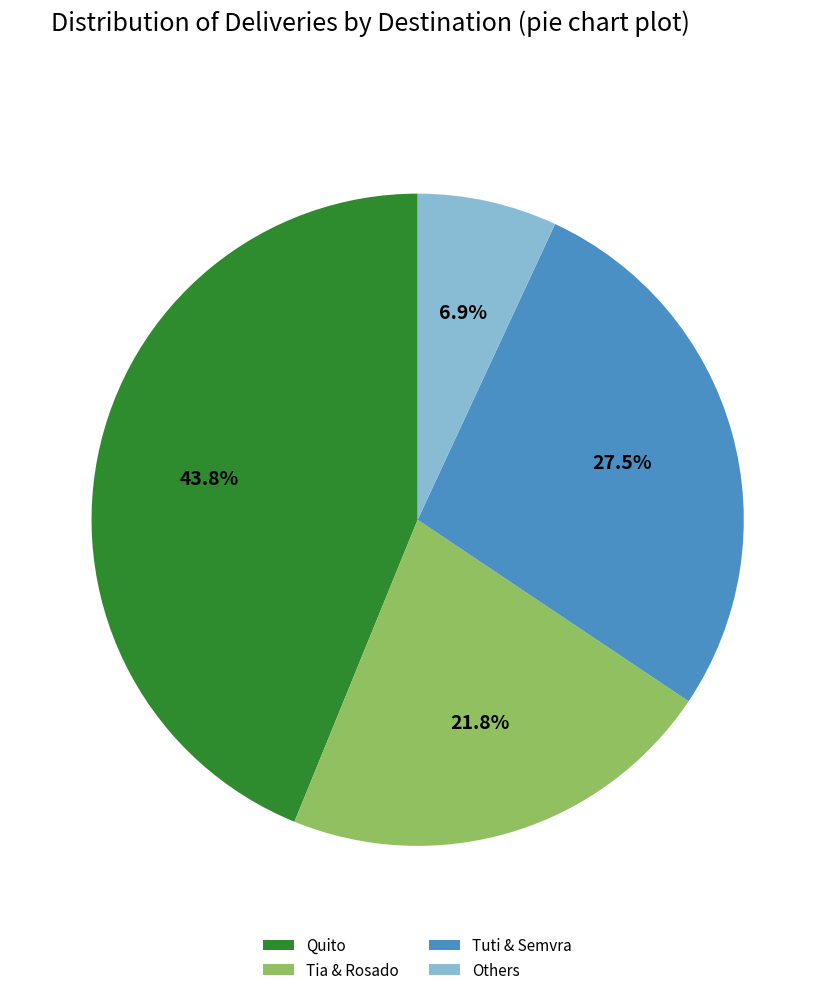

Between Others and Tia & Rosado, which is larger?

Tia & Rosado